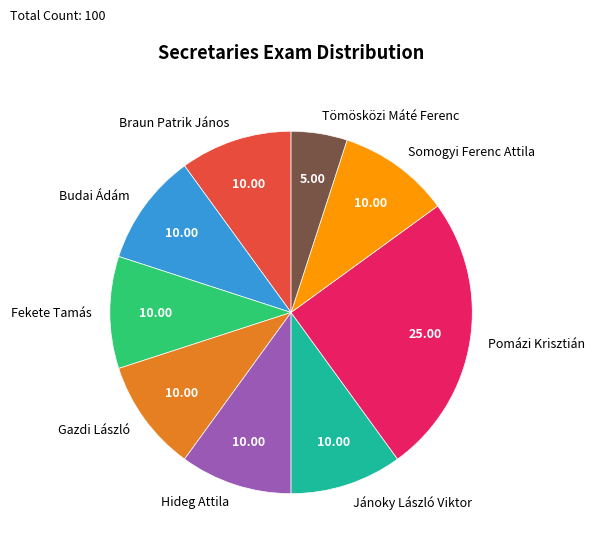

Does Hideg Attila account for over 50% of the chart?

No